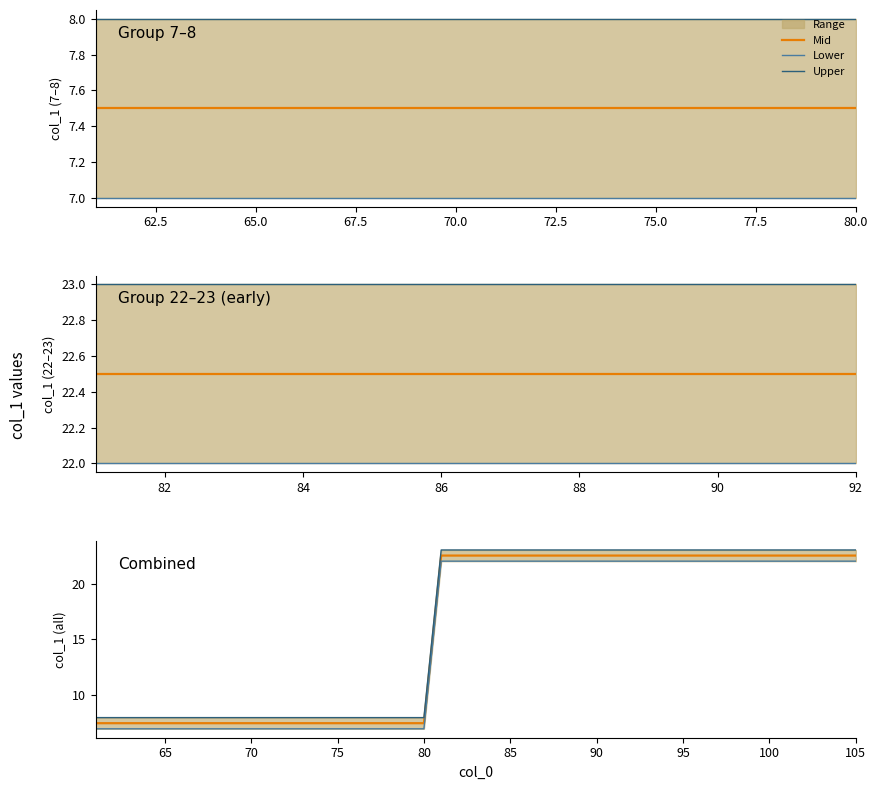

What is the average value of the group_8 series?

8